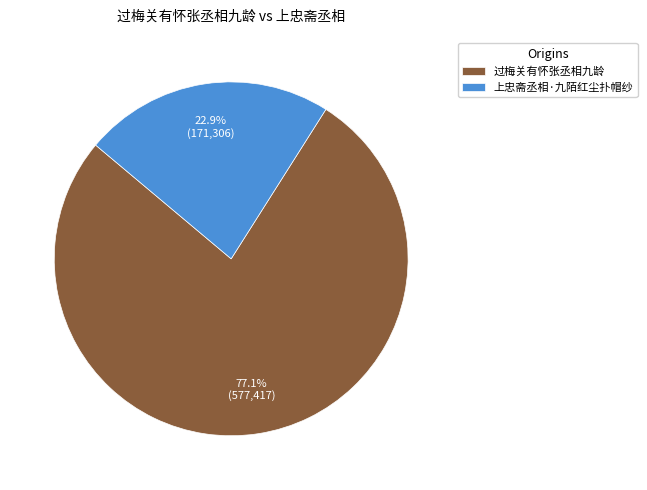

To the nearest percent, what is the average slice percentage?

50%